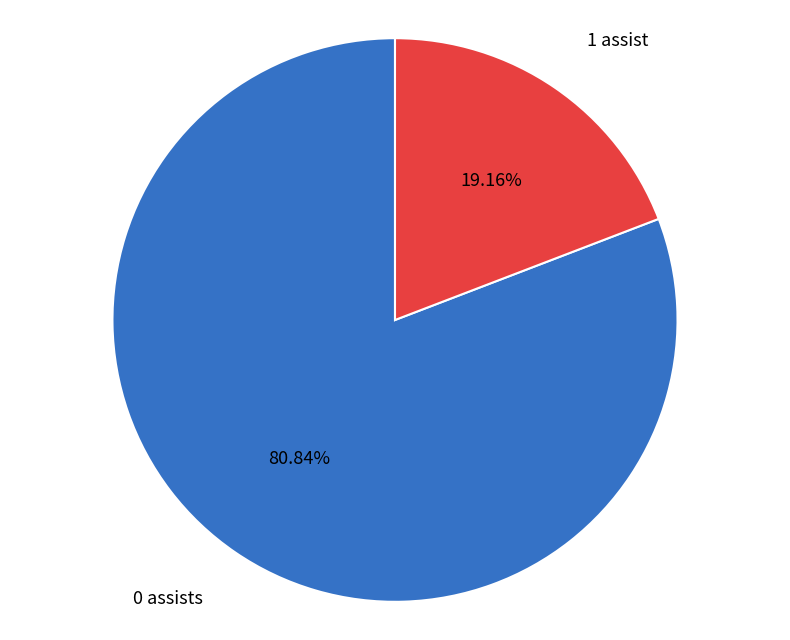

Rank the categories by value from highest to lowest.

0 assists, 1 assist